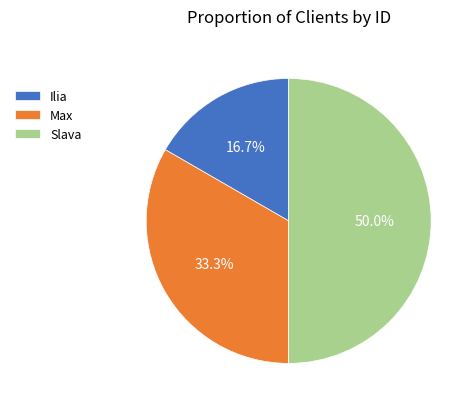

Combined, what portion of the pie is Slava and Max?

83.3%